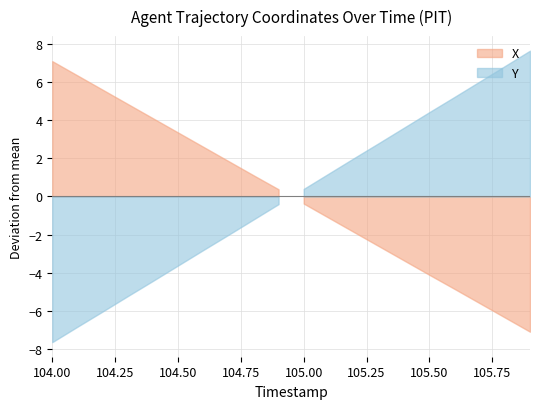

At how many categories does at least one series exceed 7?

2